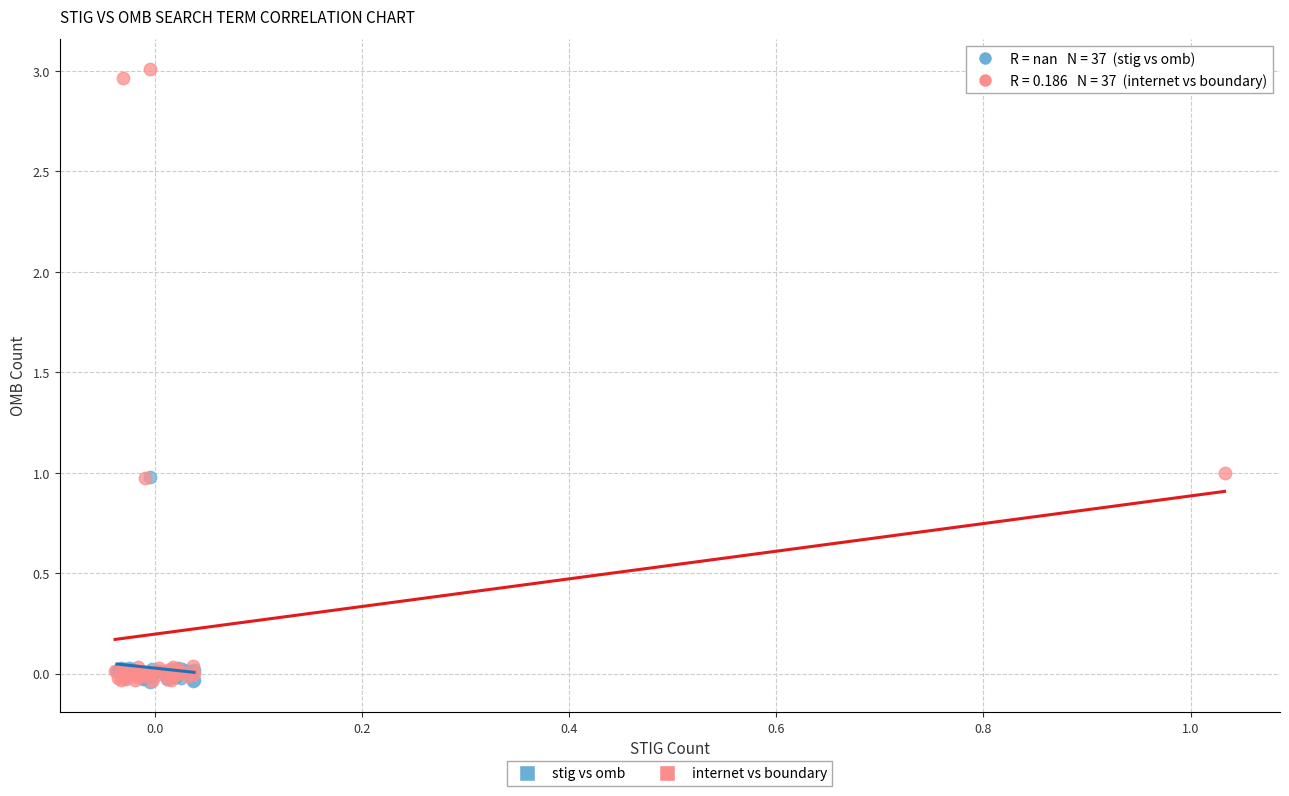

Which series reaches the maximum Y coordinate?

internet vs boundary